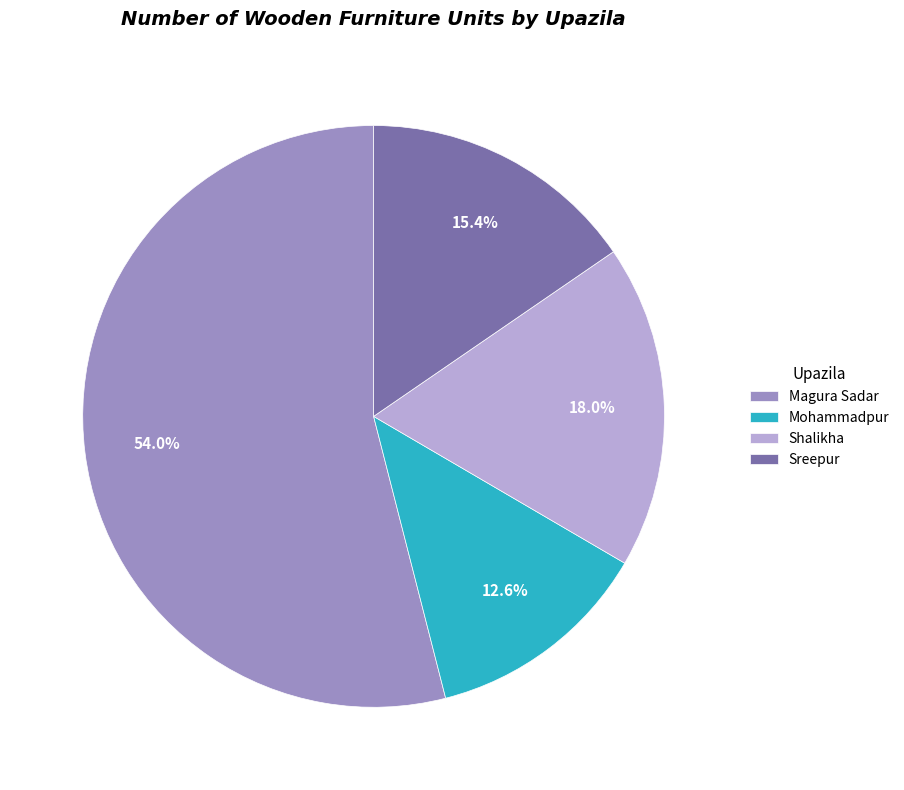

To the nearest percent, what is the combined percentage of Mohammadpur and Sreepur?

28%